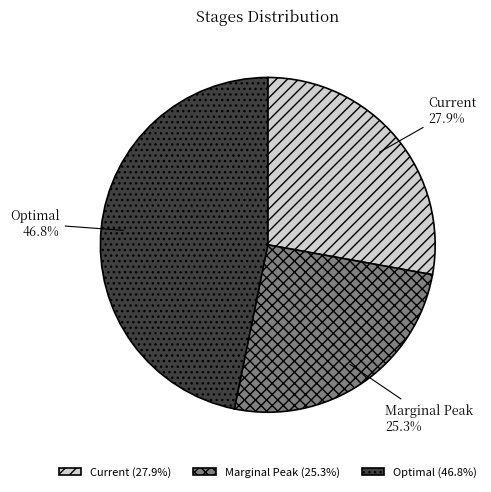

Between Current and Marginal Peak, which is larger?

Current